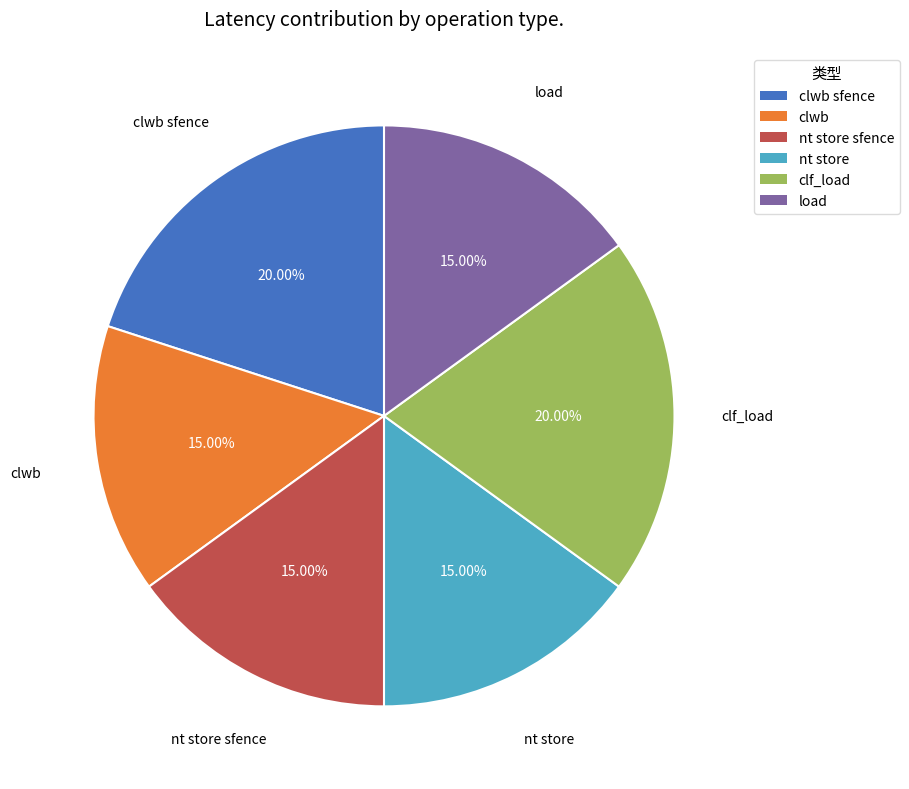

What is the ratio of the value at clwb to the value at nt store sfence?

1.0